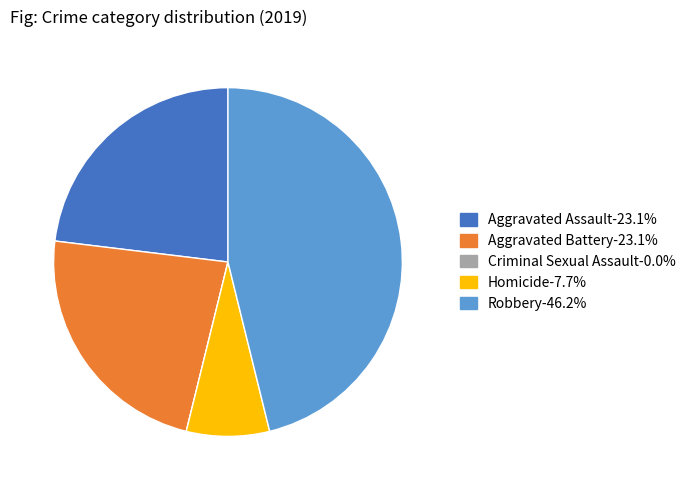

Does Robbery-46.2% represent more than half of the total?

No